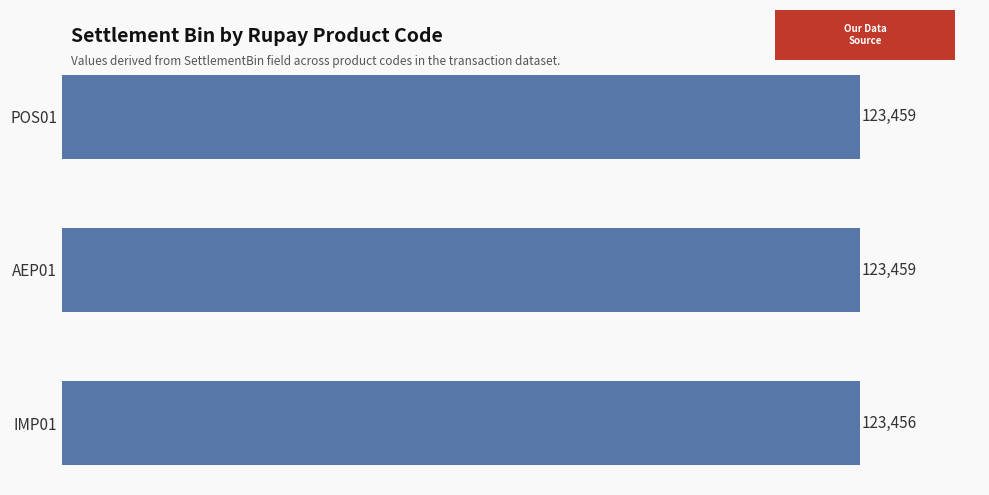

What is the difference between the maximum and minimum values?

3